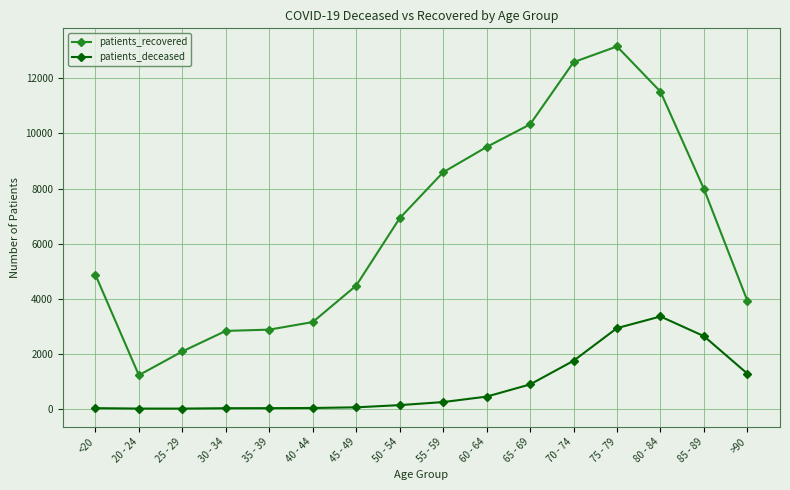

What is the greatest value displayed?

13162